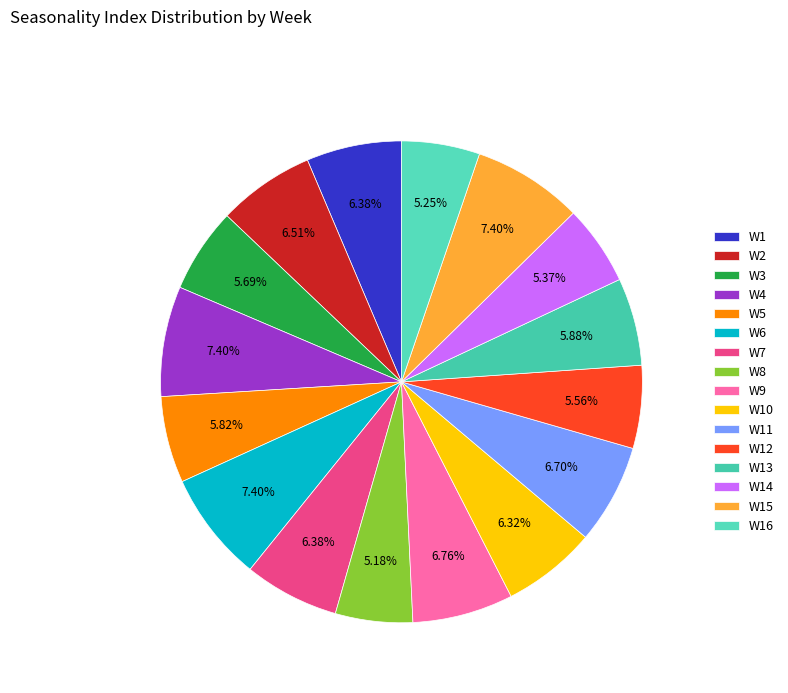

To the nearest percent, what is the difference between the W15 and W8 slice percentages?

2%